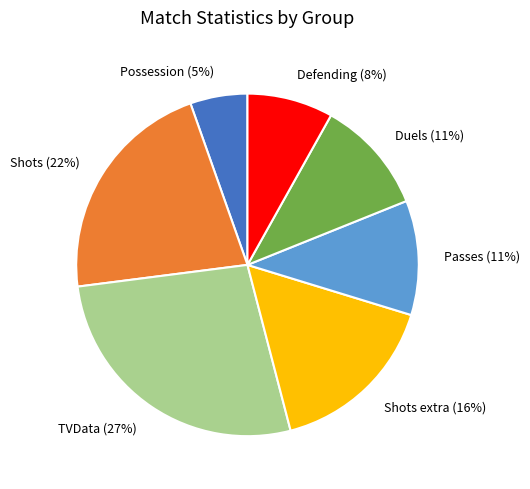

Is there any slice that represents more than half of the pie?

No